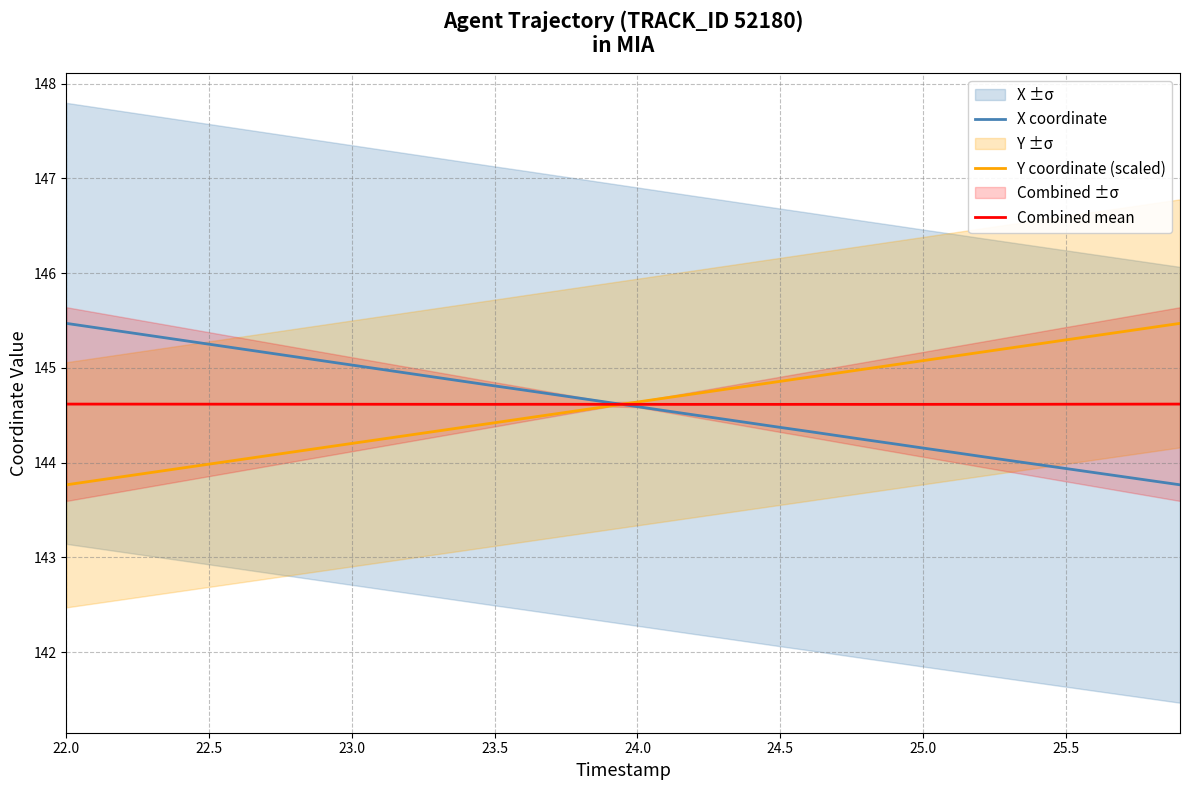

True or false: Combined mean has a value of 93.2 at 24.0.

False